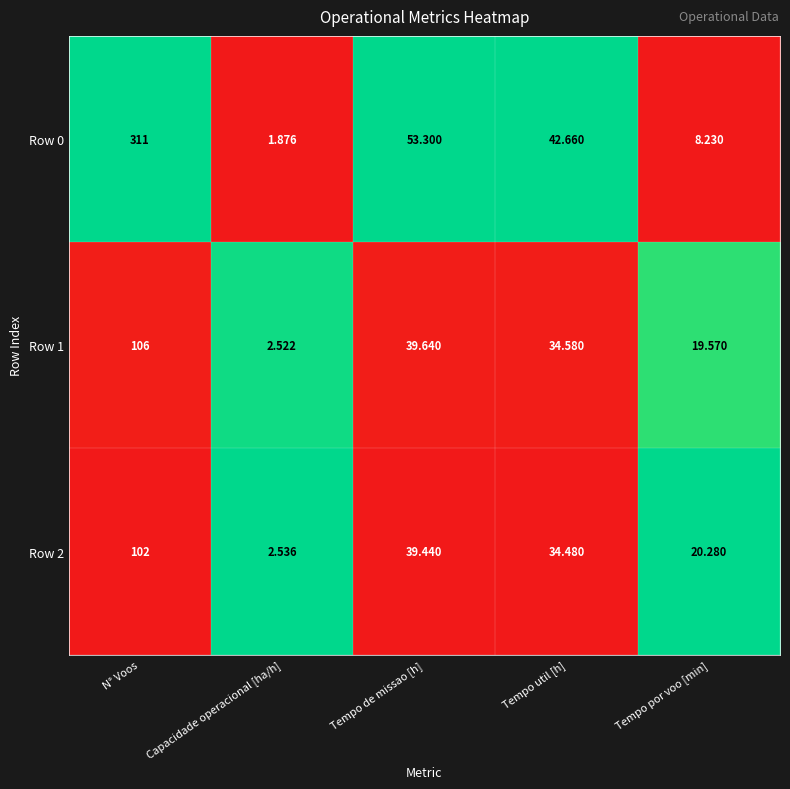

Where does the Row 0 series first go above 42?

N° Voos